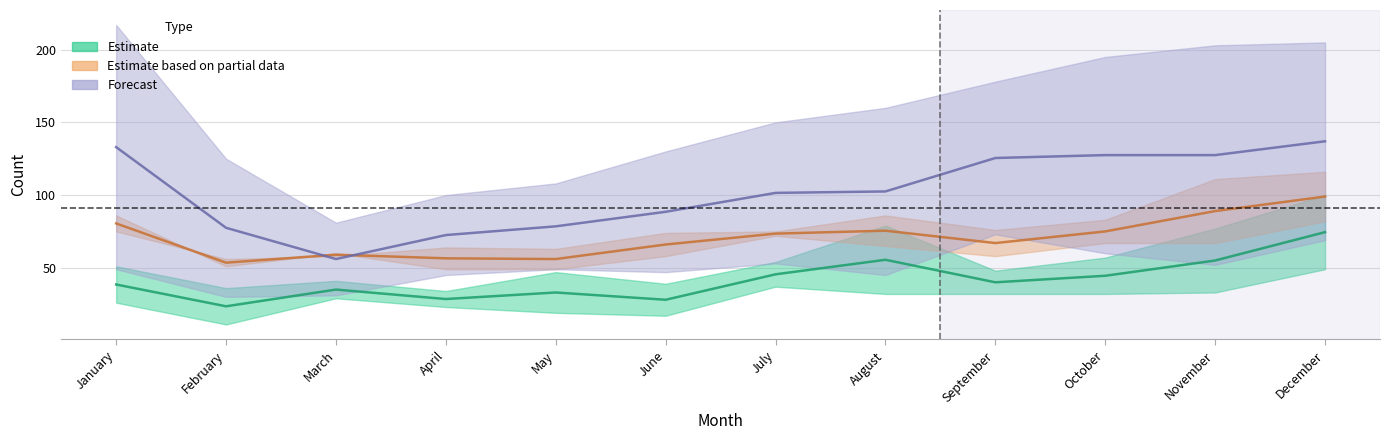

What is the value of the 2016 point at the 12th from the left?

100